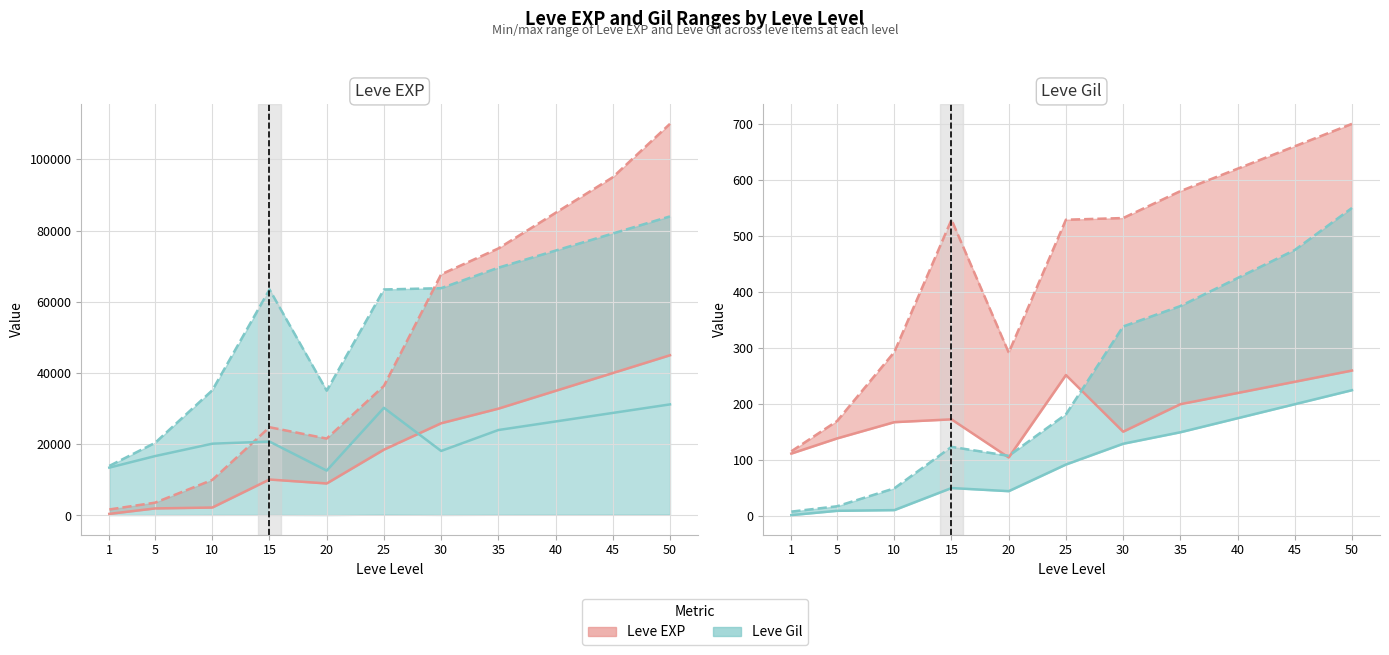

Which series has the largest total across all categories?

Leve Gil max